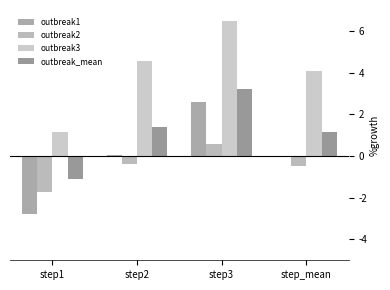

At which label is outbreak2 closest to 0?

step2